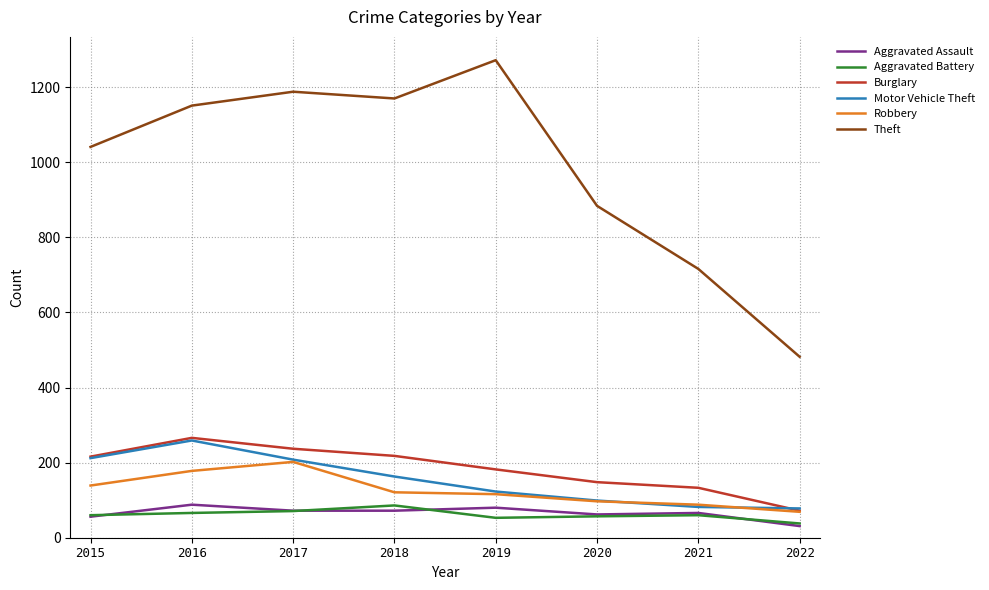

True or false: Aggravated Battery has a value of 60 at 2021.

True